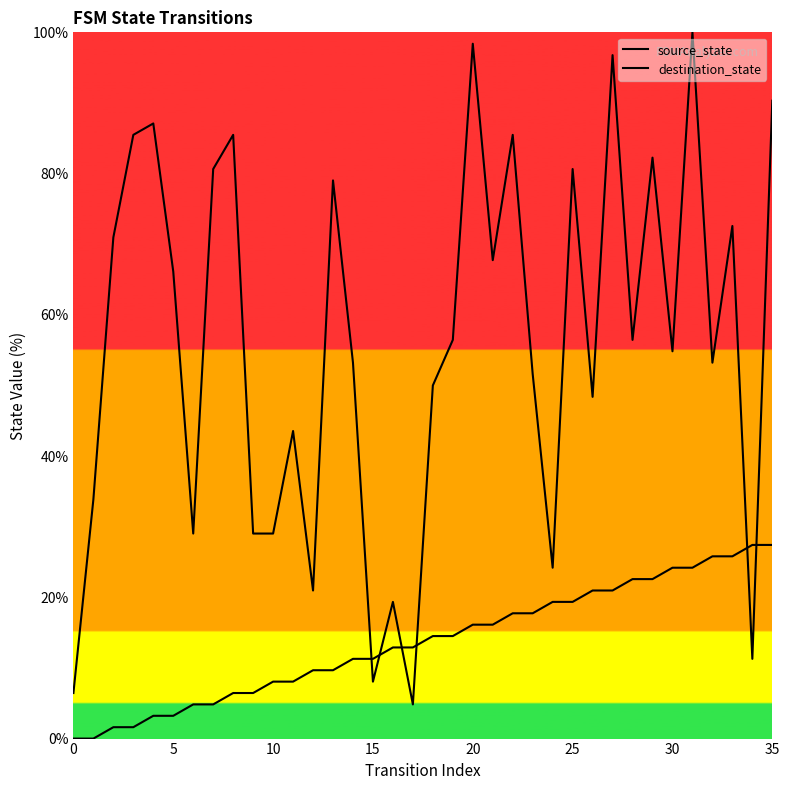

Reading right to left, transcribe all the data shown in this chart.

source_state: 27.4	27.4	25.8	25.8	24.2	24.2	22.6	22.6	21.0	21.0	19.4	19.4	17.7	17.7	16.1	16.1	14.5	14.5	12.9	12.9	11.3	11.3	9.7	9.7	8.1	8.1	6.5	6.5	4.8	4.8	3.2	3.2	1.6	1.6	0.0	0.0
destination_state: 90.3	11.3	72.6	53.2	100.0	54.8	82.3	56.5	96.8	48.4	80.6	24.2	51.6	85.5	67.7	98.4	56.5	50.0	4.8	19.4	8.1	53.2	79.0	21.0	43.5	29.0	29.0	85.5	80.6	29.0	66.1	87.1	85.5	71.0	33.9	6.5